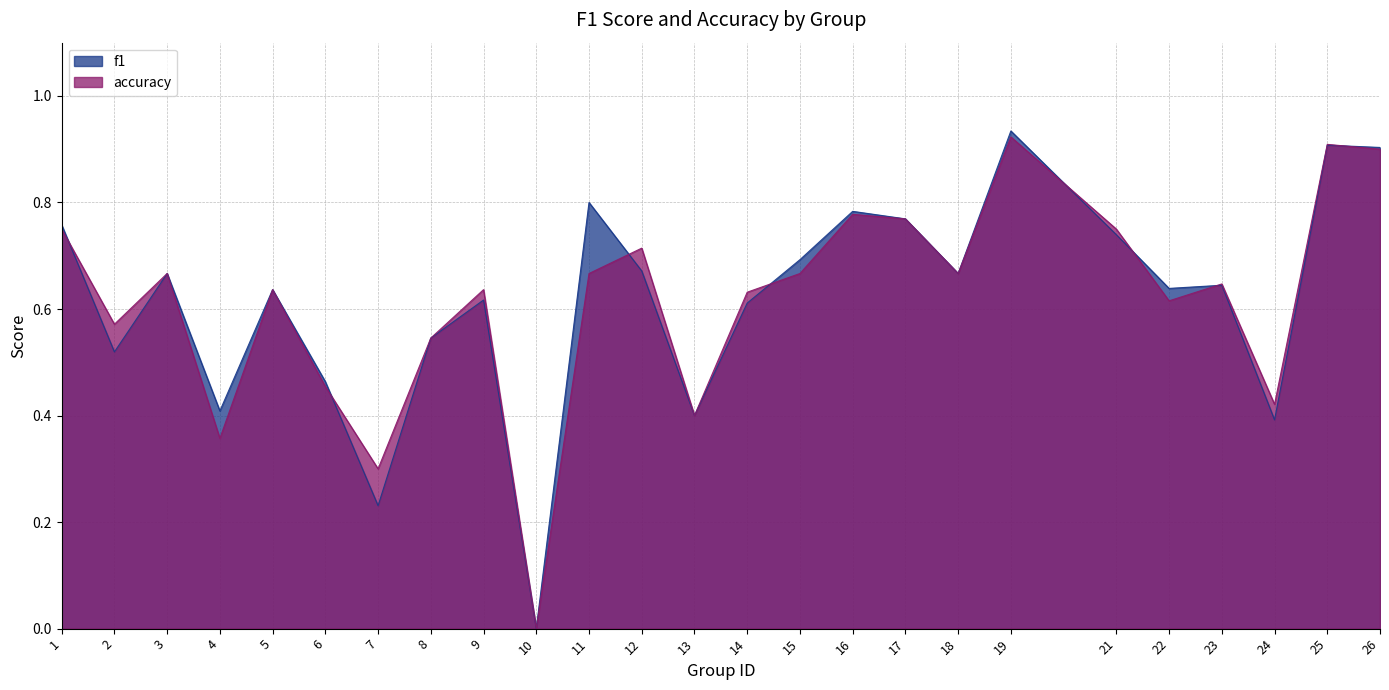

Which category has the lowest value in the f1 series?

10